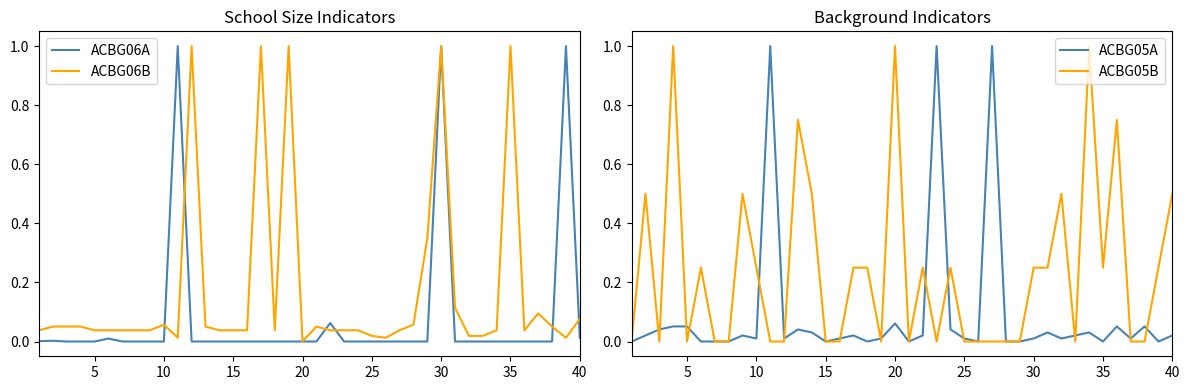

What is the maximum value for ACBG06A?

1.0